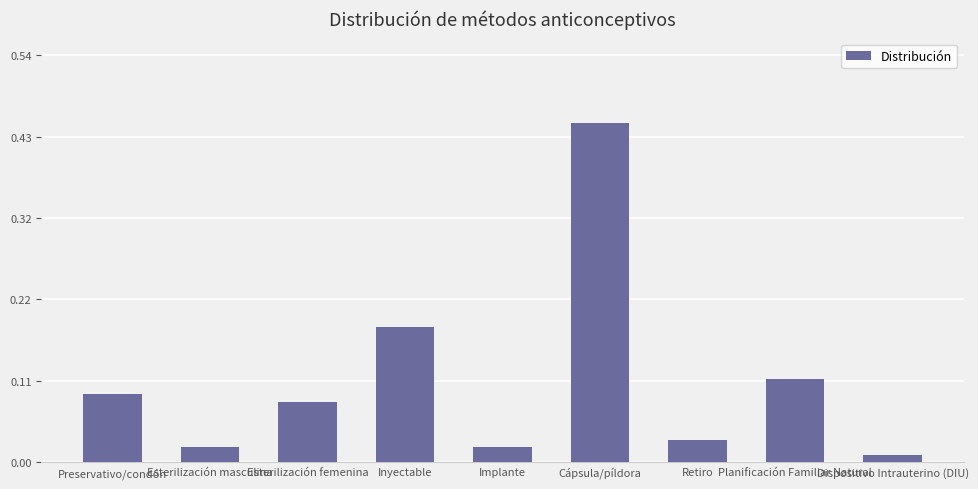

What is the change in value from Preservativo/condón to Inyectable?

+0.1